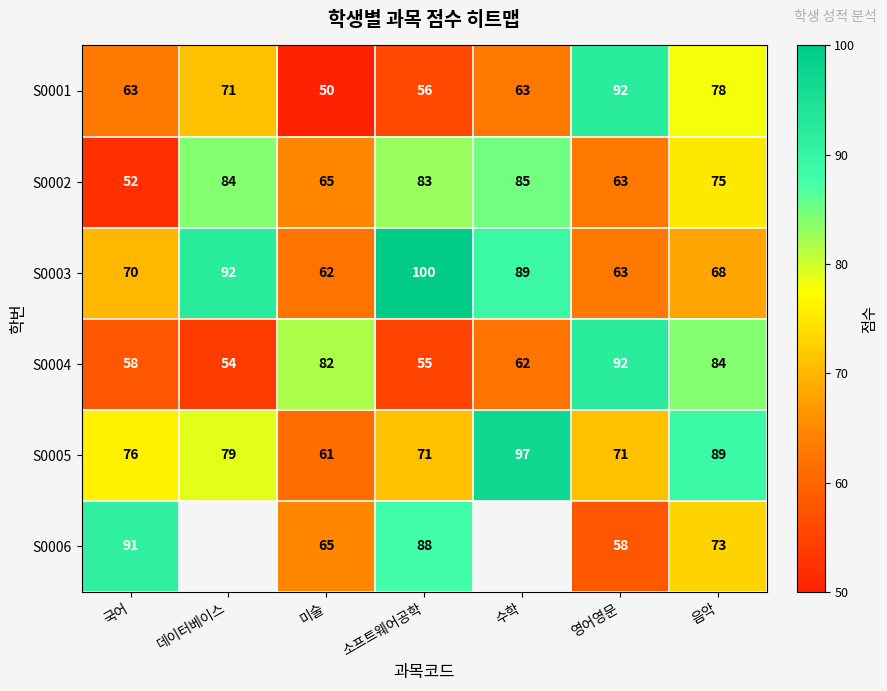

The value of S0005 at 음악 is 89. True or false?

True